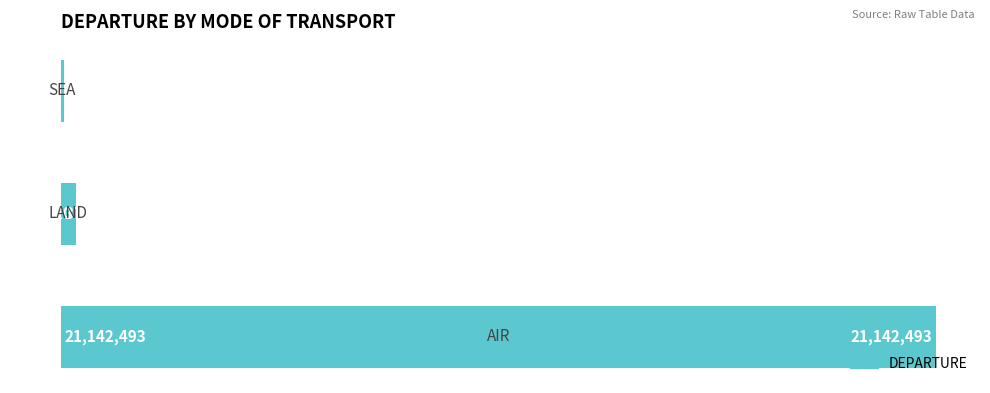

What is the sum of all values?

21602734